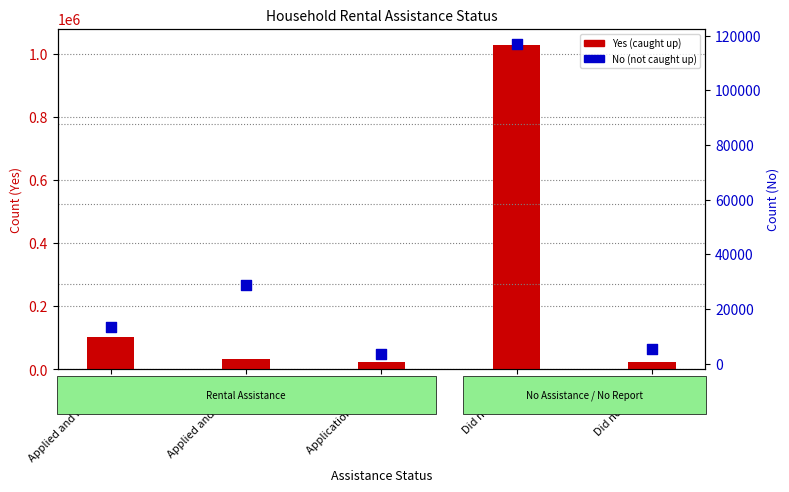

Which series reaches the minimum Y coordinate?

No (not caught up)